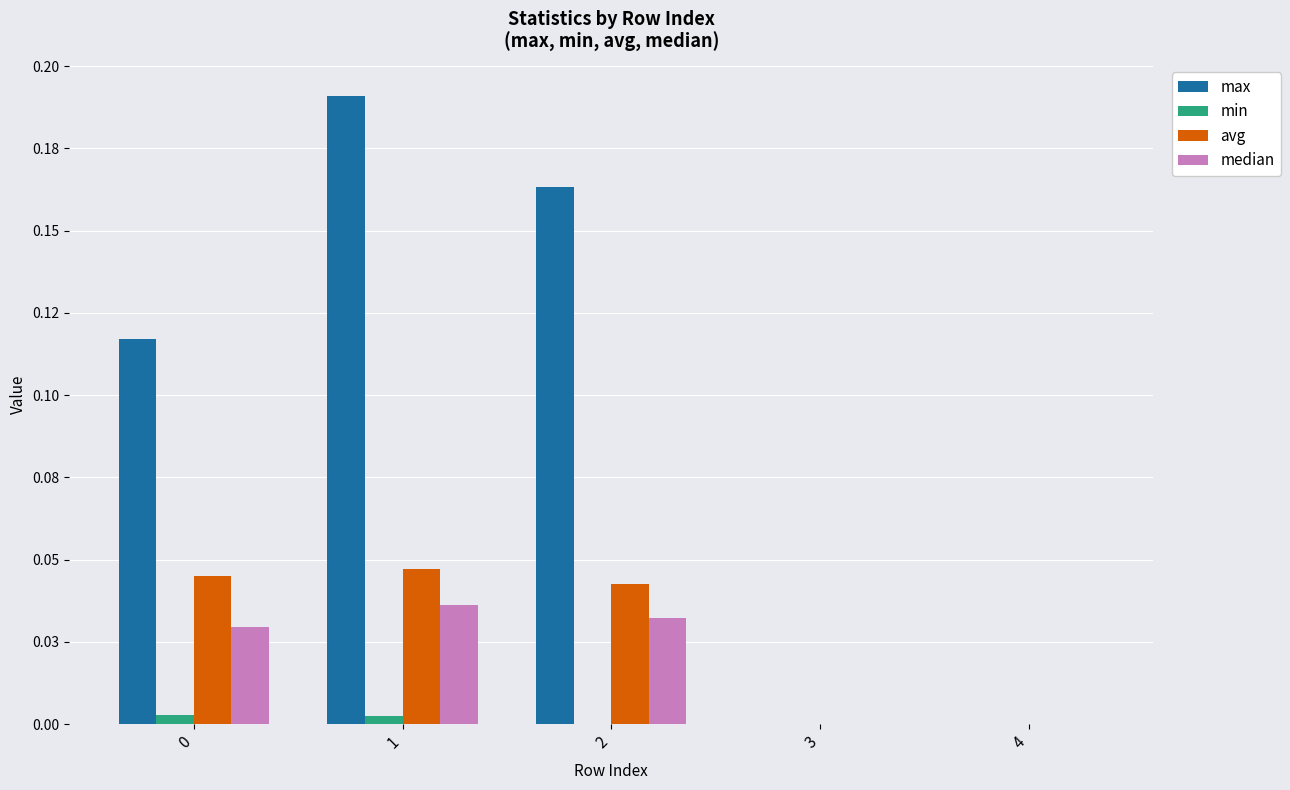

Are the bars horizontal?

No